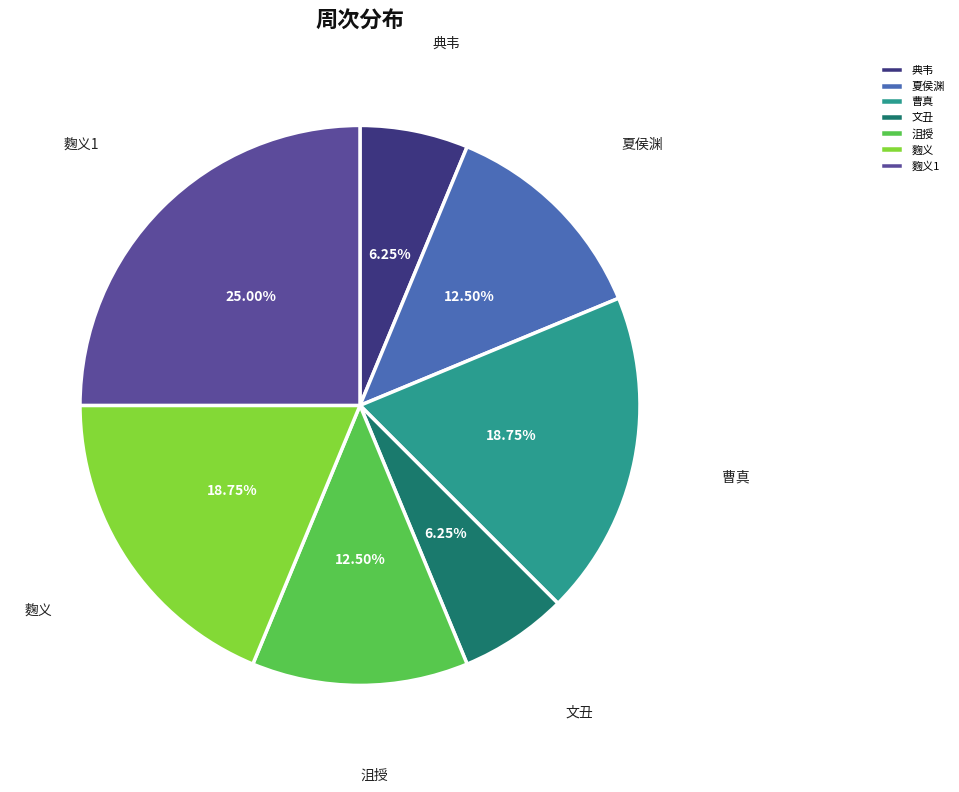

Do 沮授 and 典韦 together represent more than half of the pie?

No